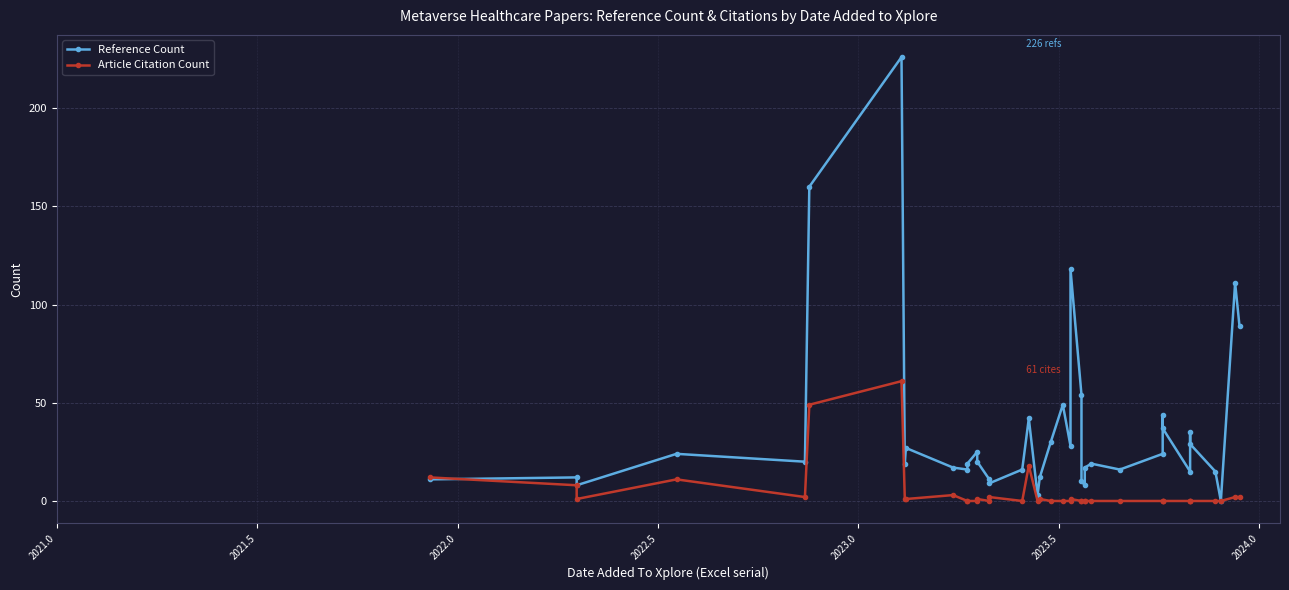

True or false: Article Citation Count and Reference Count intersect in this chart.

True